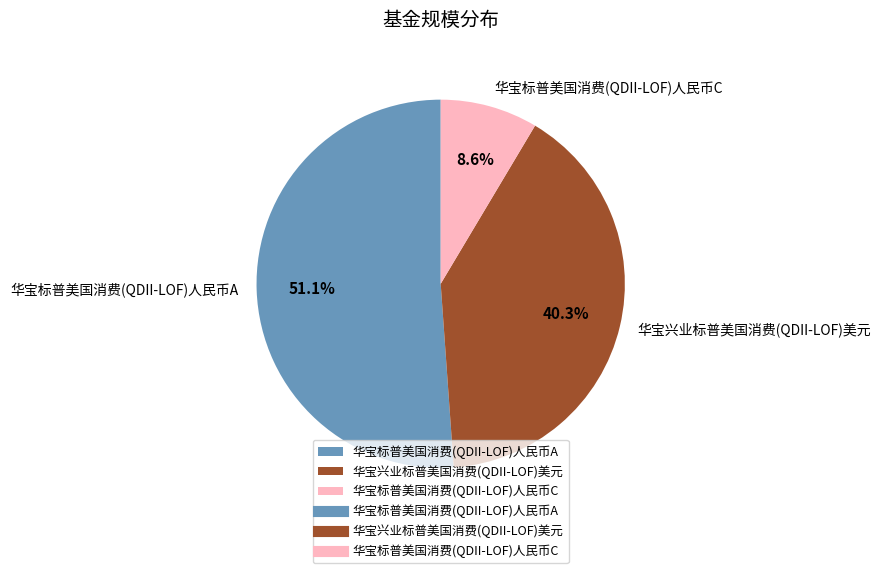

To the nearest percent, what is the combined percentage of 华宝标普美国消费(QDII-LOF)人民币A and 华宝标普美国消费(QDII-LOF)人民币C?

60%